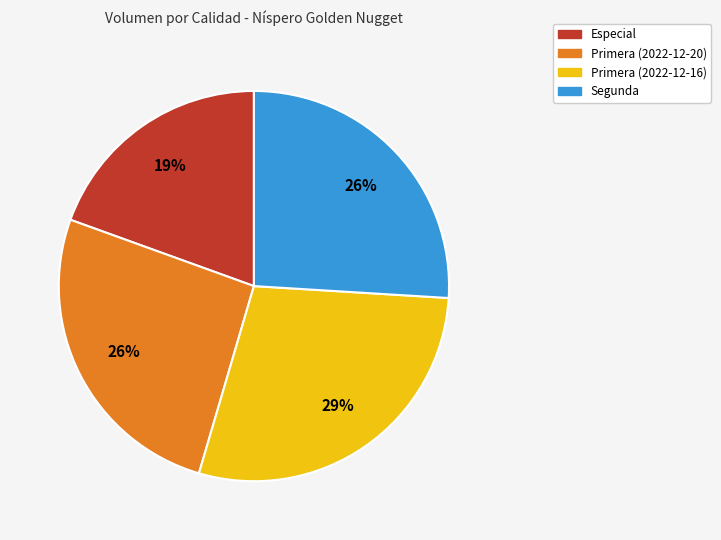

Which slice is the smallest?

Especial